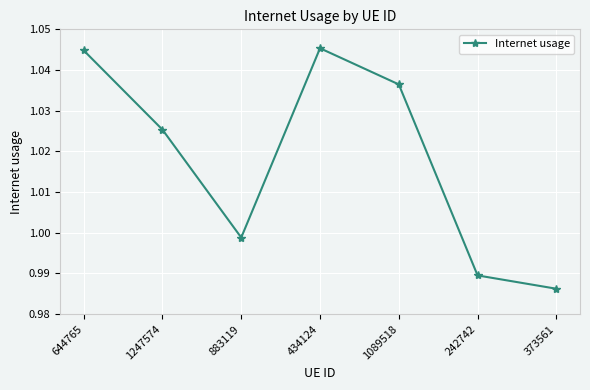

Where is the data nearest to the value 1?

883119